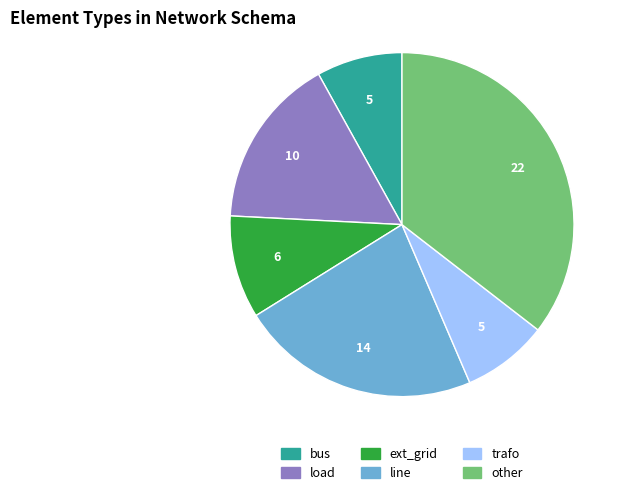

True or false: load accounts for 9% of the total.

False